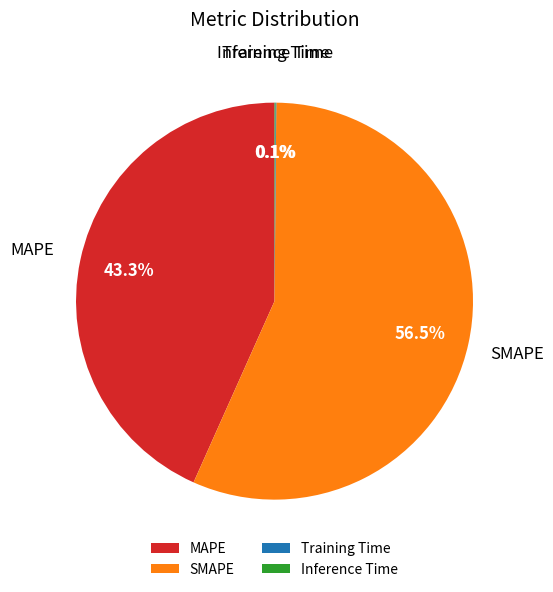

What portion of the pie excludes SMAPE?

43.5%